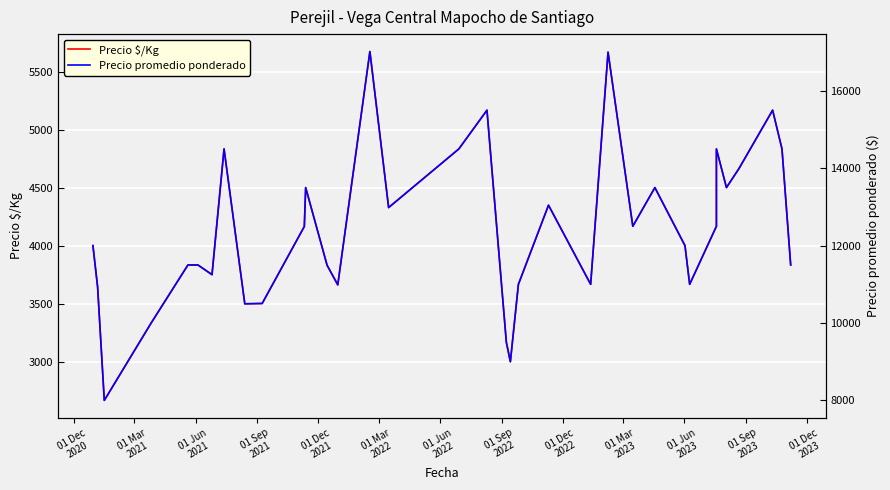

What is the minimum value shown in the chart?

2667